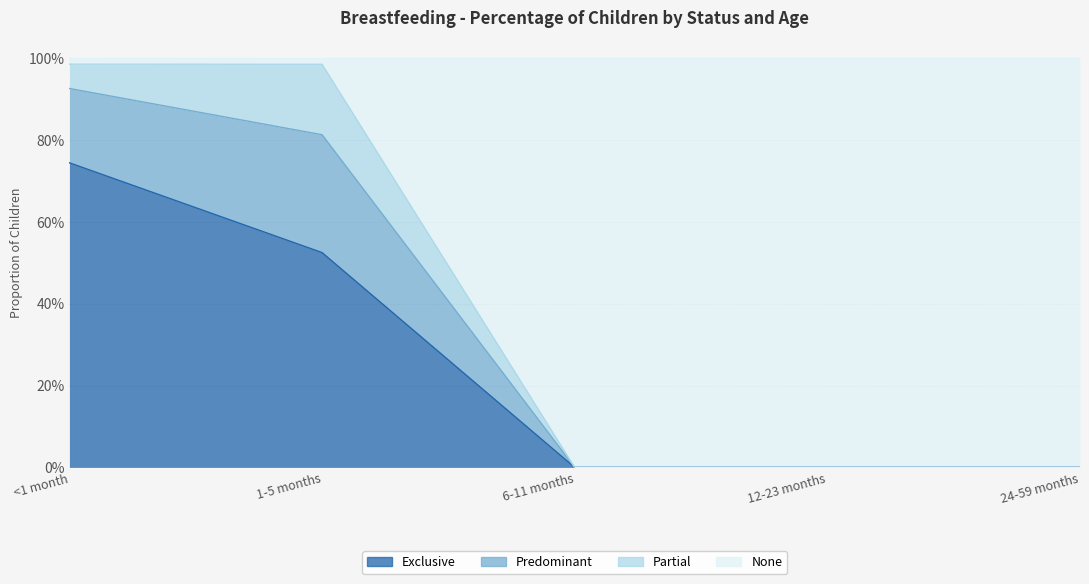

At which category is the sum across all series the highest?

<1 month